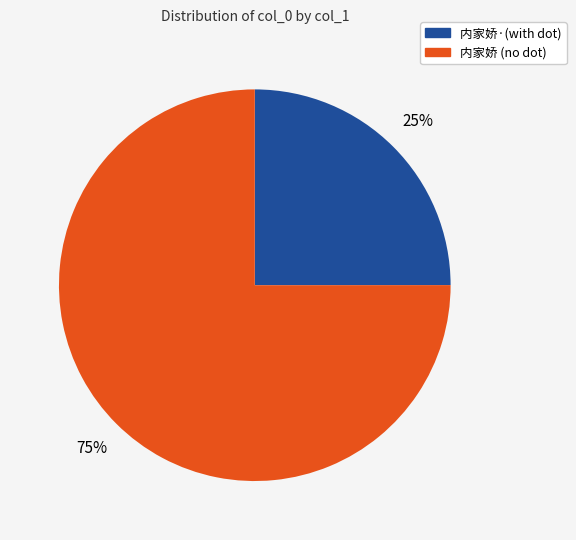

Is there a majority slice in this chart?

Yes